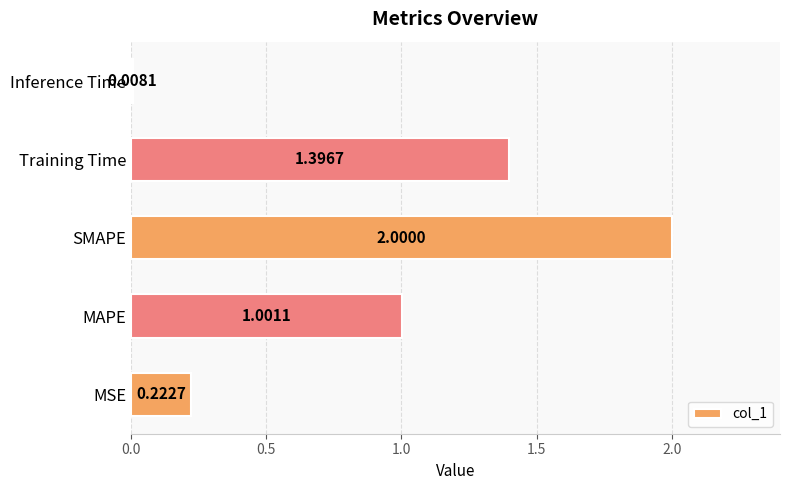

Between MSE and Training Time, which is larger?

Training Time